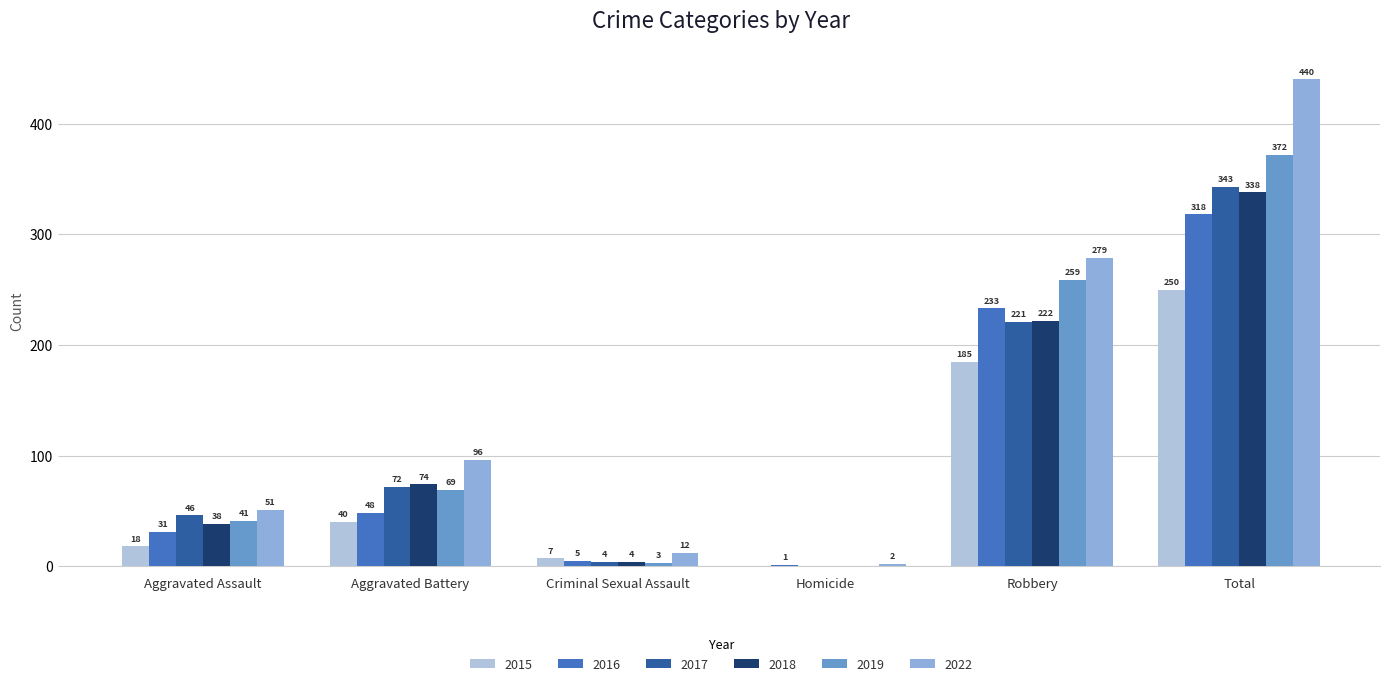

What is the sum of the 2019 values at Robbery and Aggravated Assault?

300